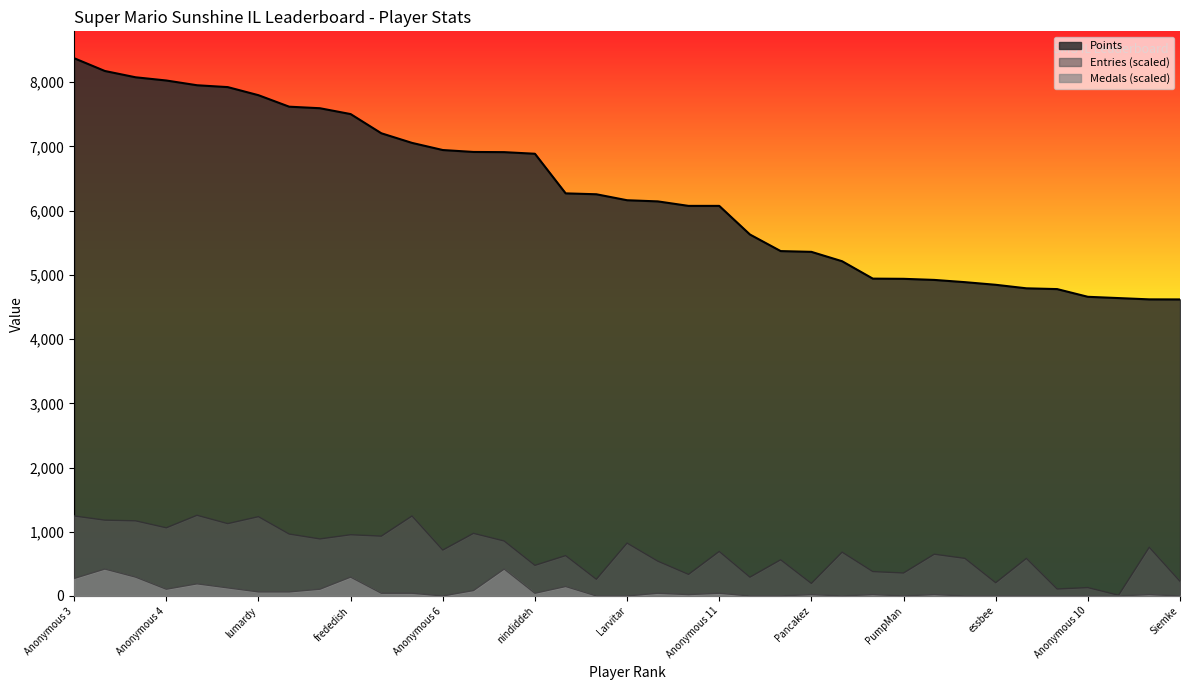

At Anonymous 5, list the series in order from largest to smallest.

Points, Entries, Medals